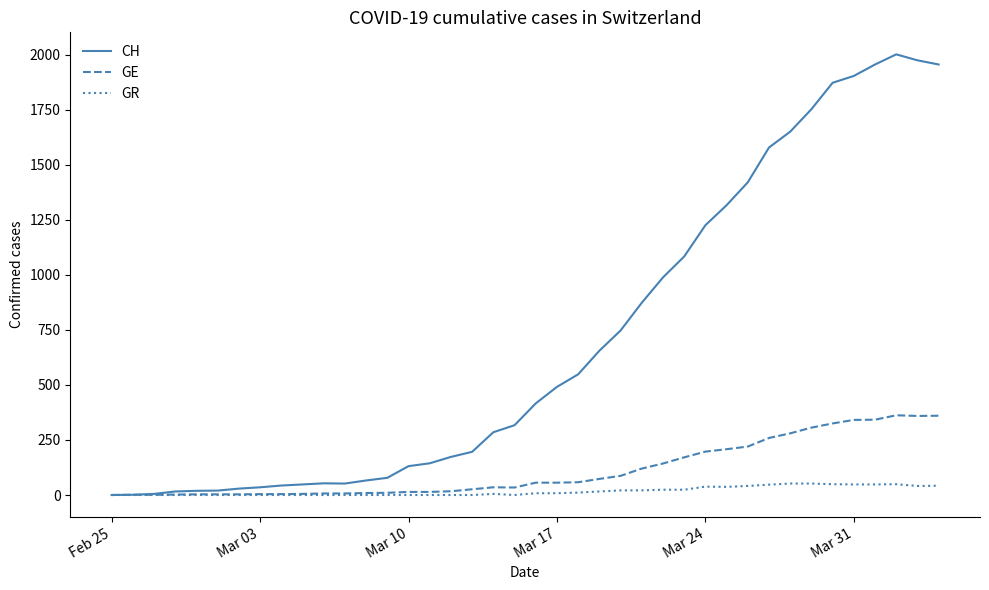

List the series in order of their peak value, highest first.

CH, GE, GR